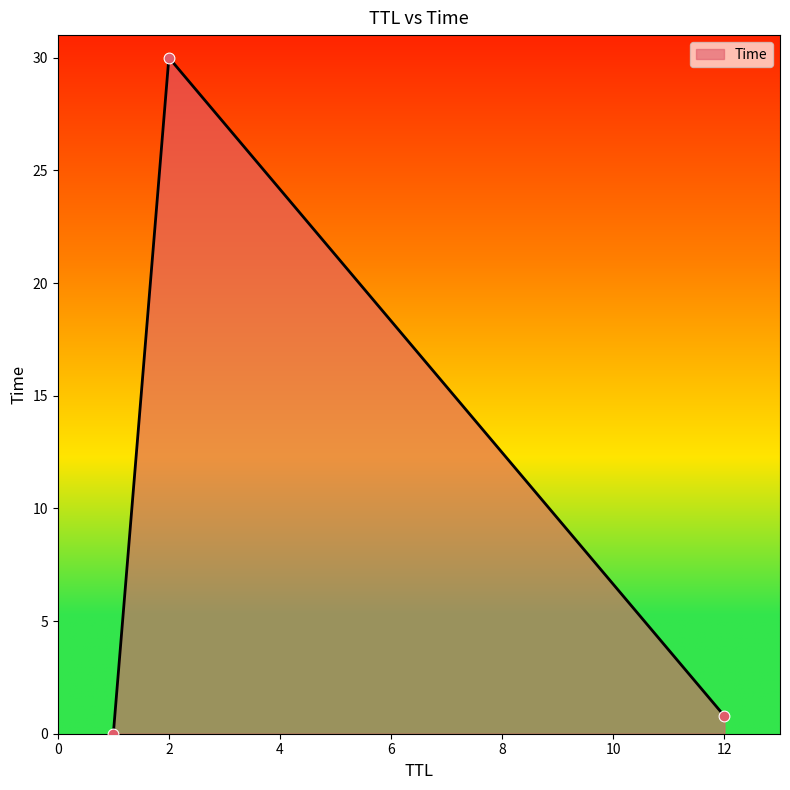

What is the greatest value displayed?

30.0